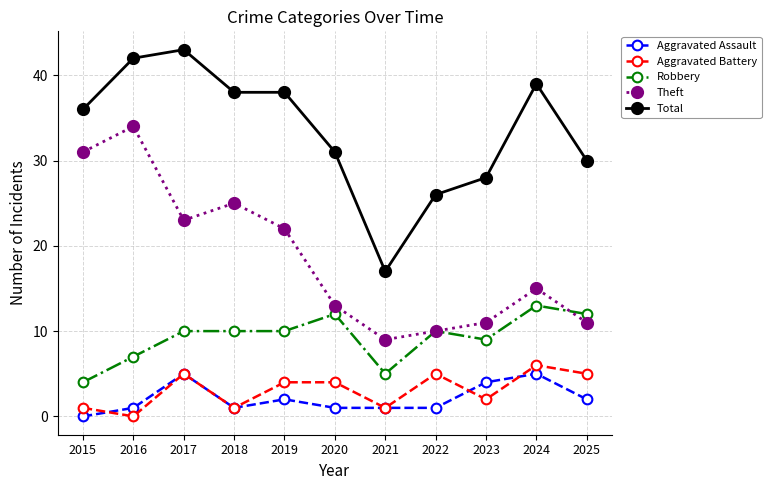

How many distinct data groups are displayed?

5